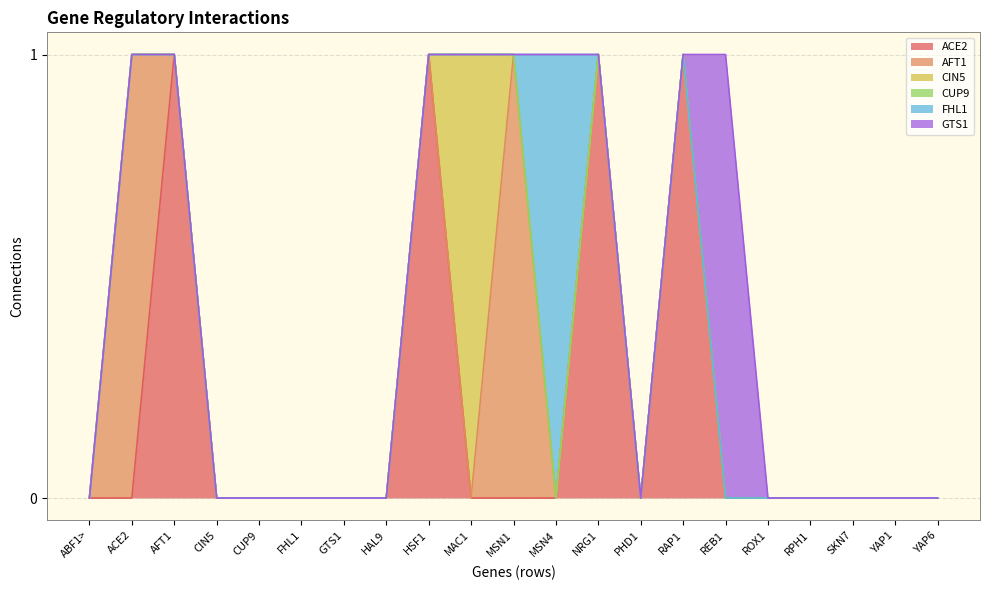

The value of CUP9 at ACE2 is 0. True or false?

True